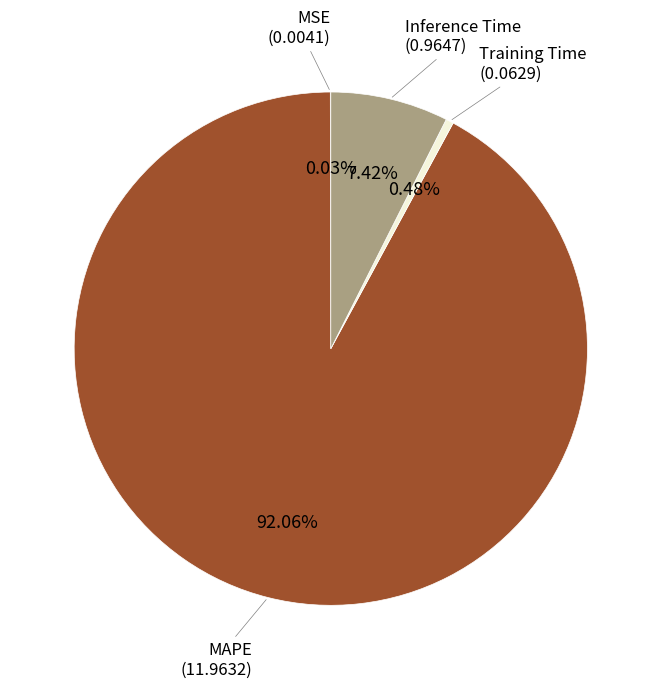

Does any single category account for the majority?

Yes